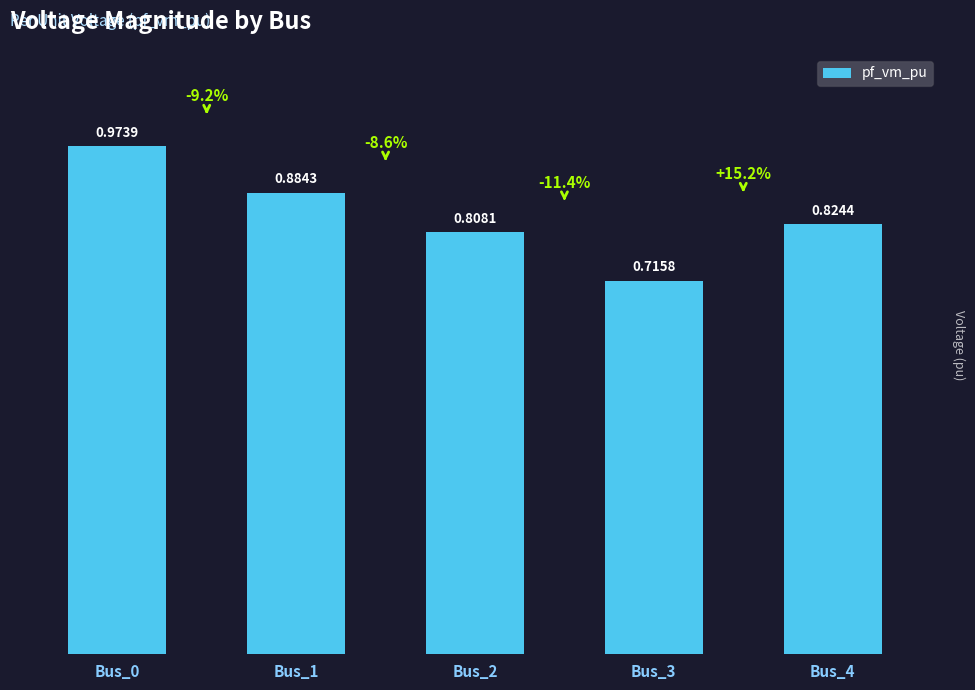

List the labels in order of value, largest first.

Bus_0, Bus_1, Bus_4, Bus_2, Bus_3